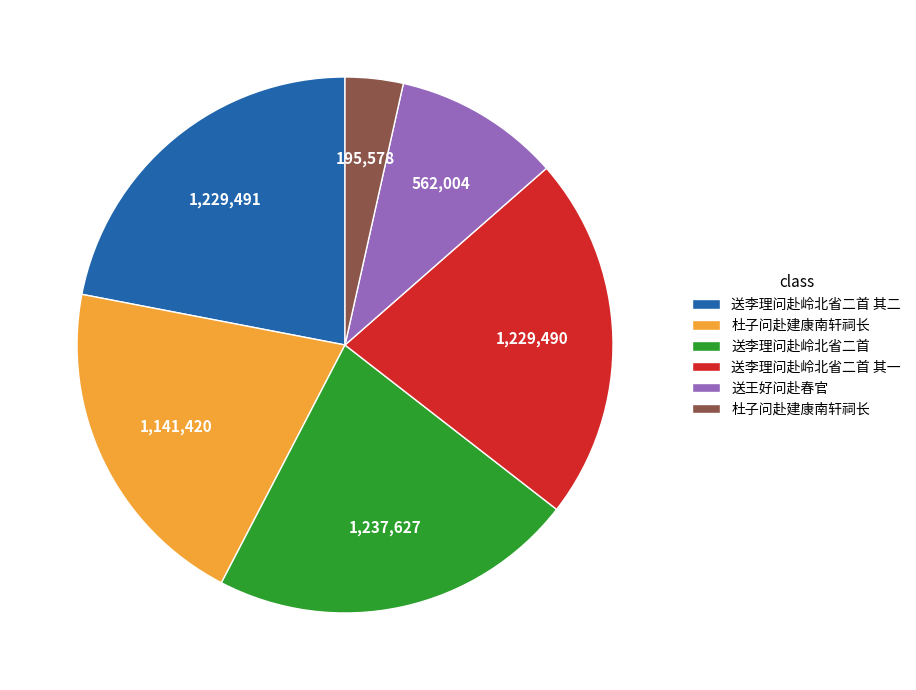

Does any single category account for the majority?

No